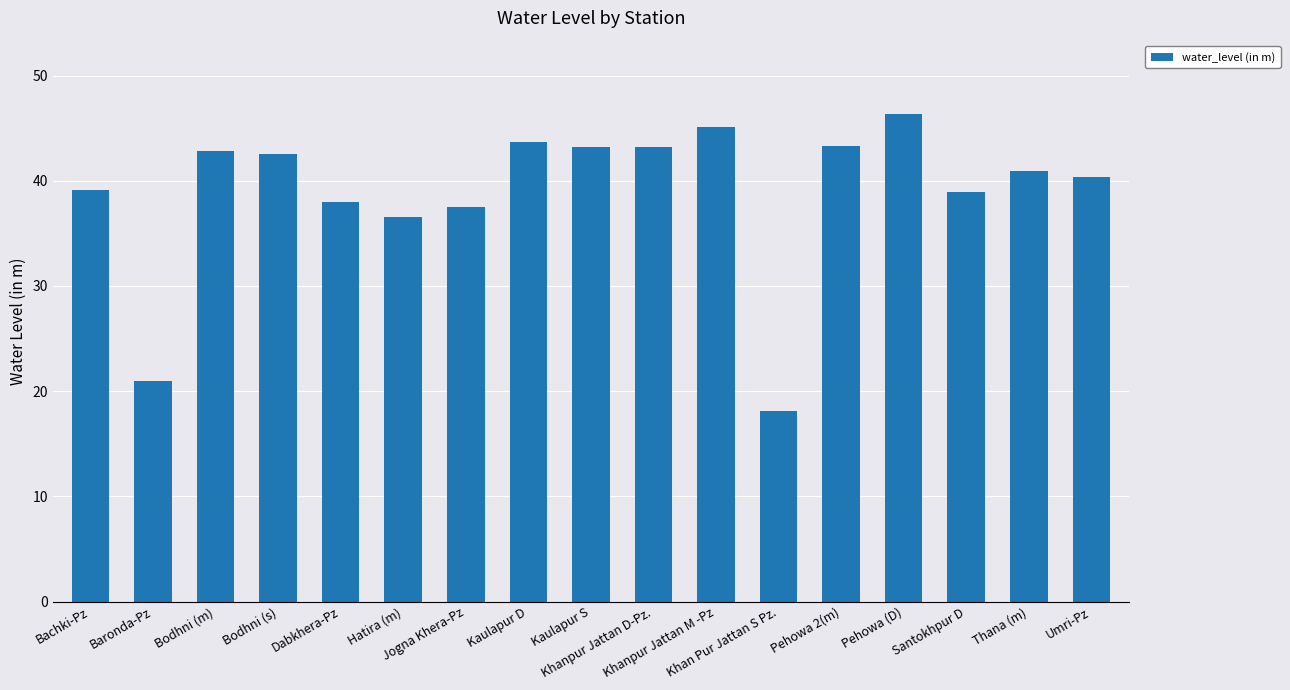

What is the smallest value displayed?

18.1